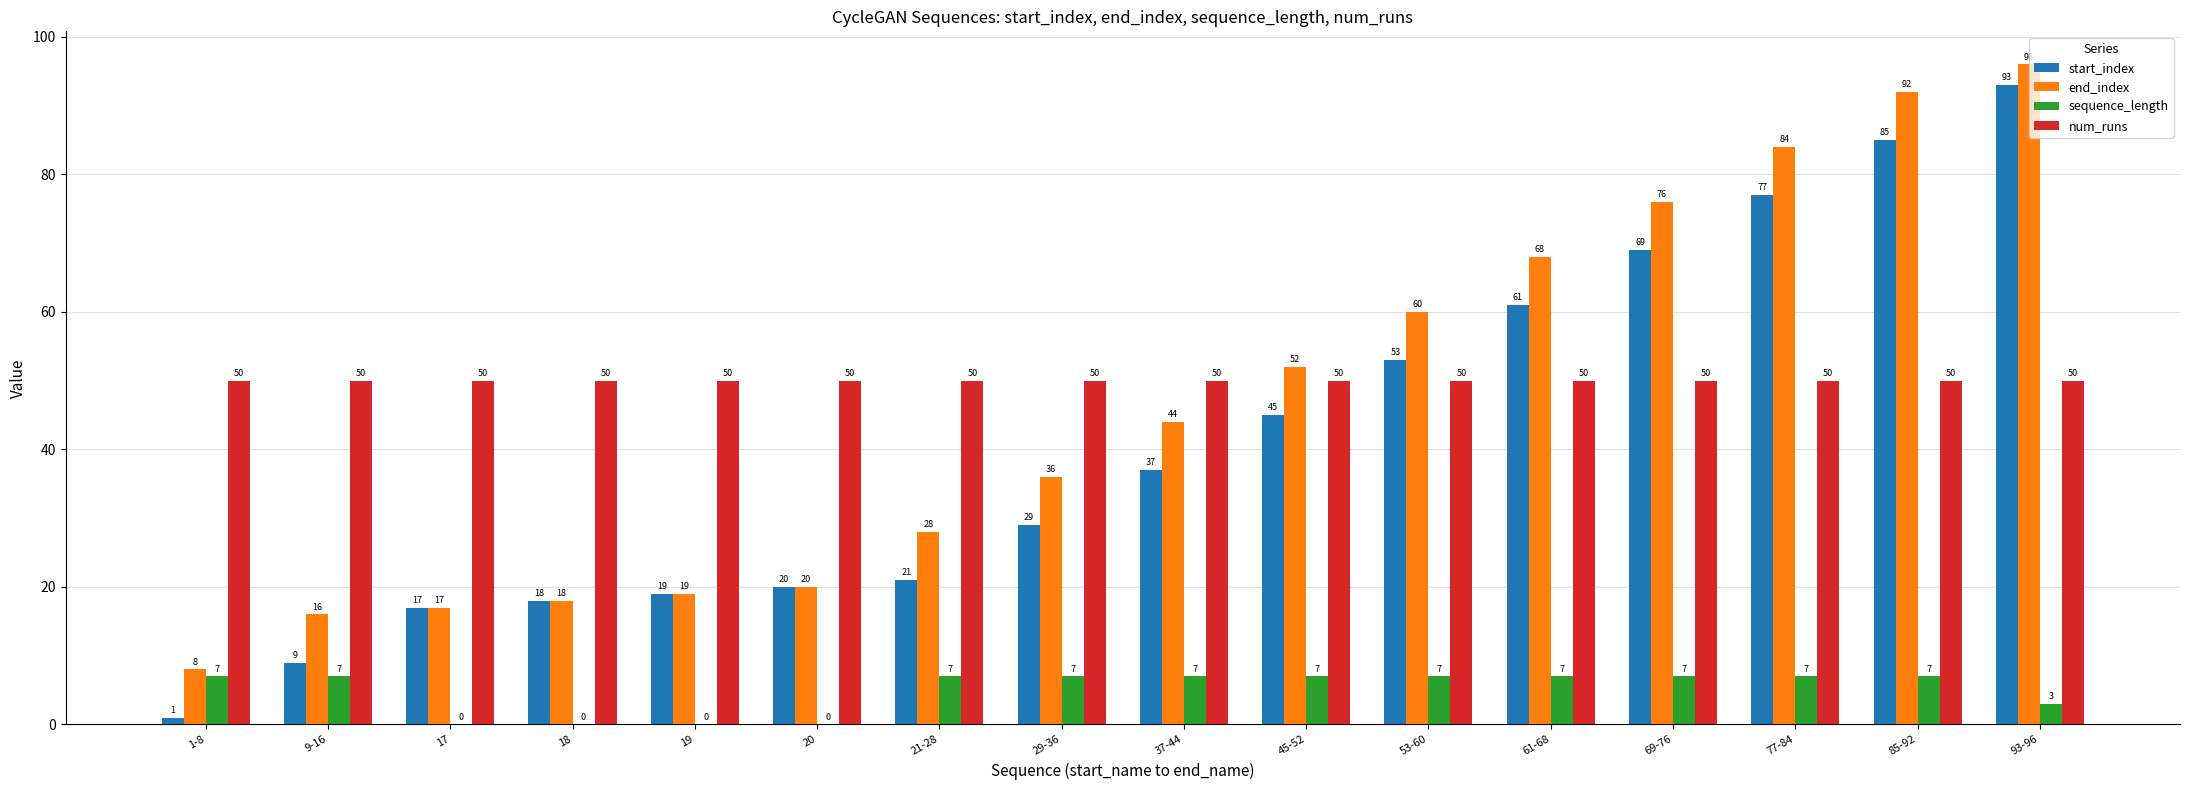

What are all the series names shown in the legend?

start_index, end_index, sequence_length, num_runs